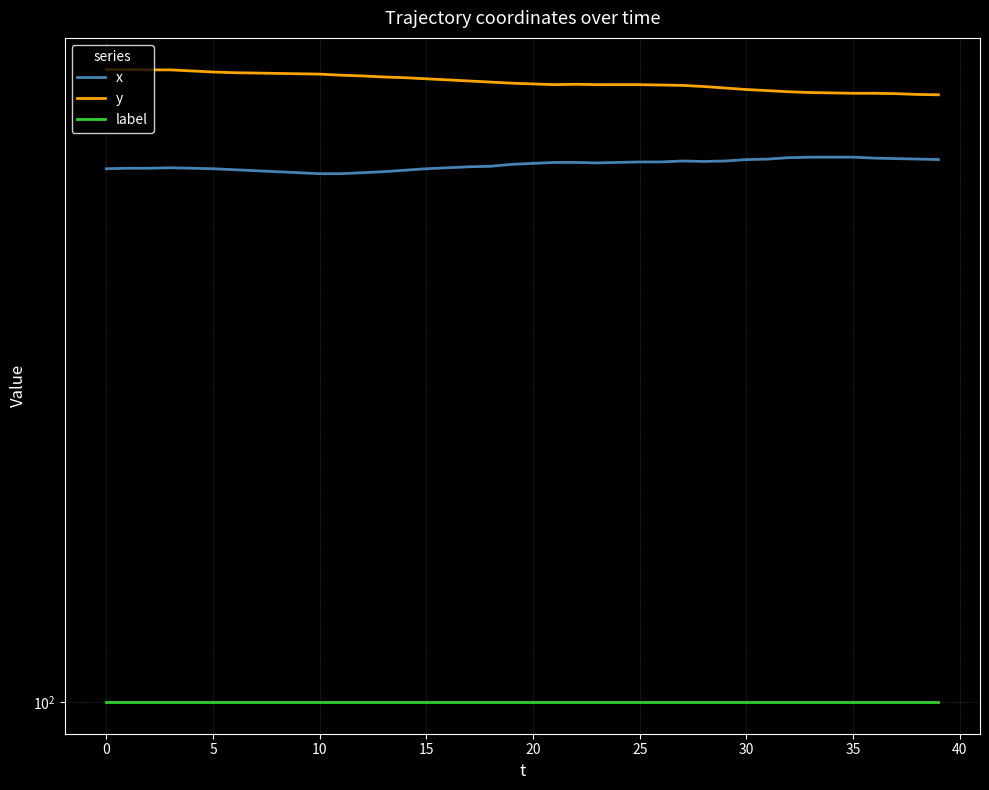

At 39, list the series in order from smallest to largest.

label, x, y